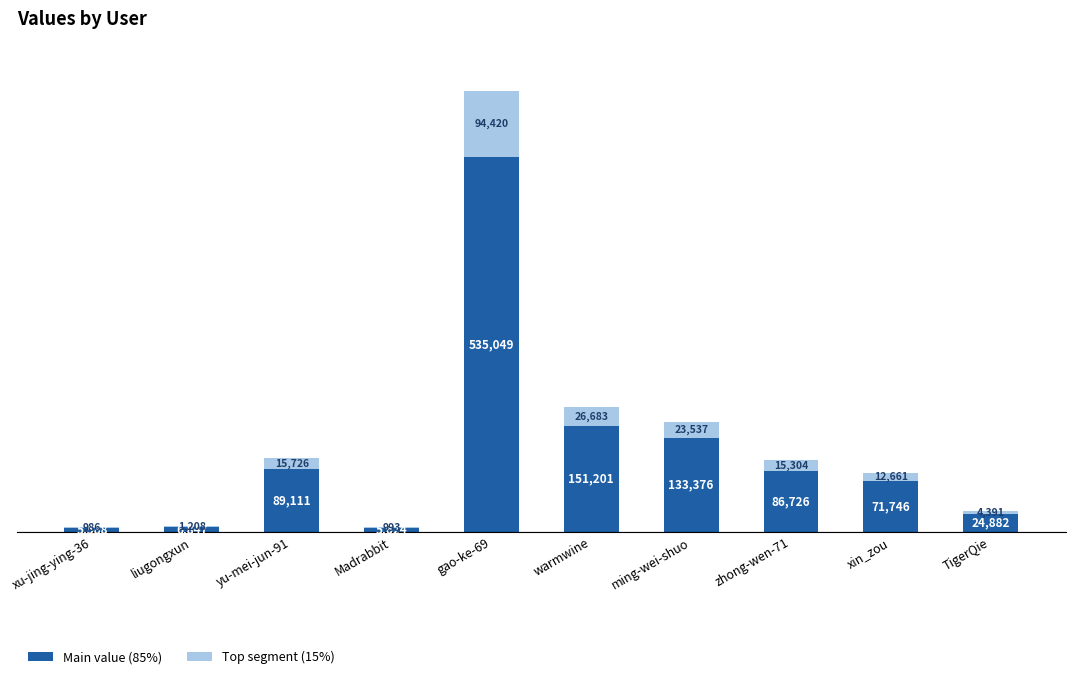

At which category is the sum across all series the highest?

gao-ke-69